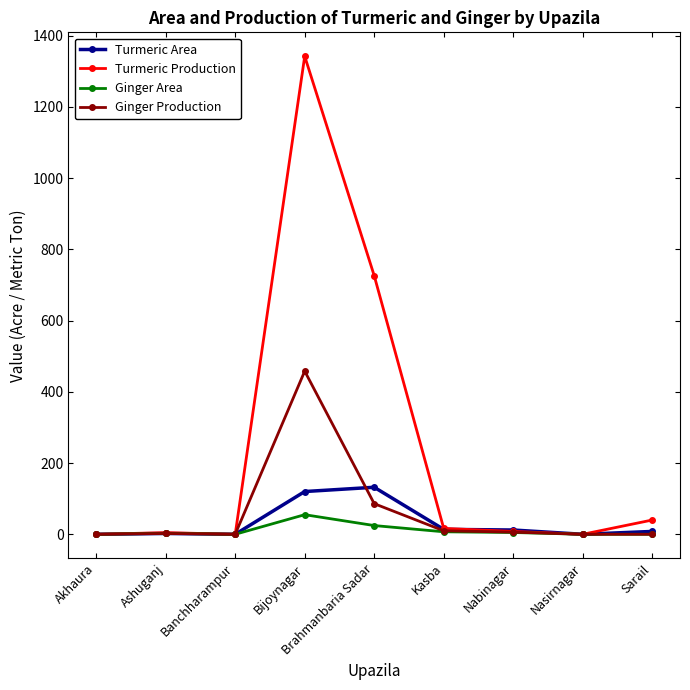

List the series in order of their peak value, highest first.

Turmeric Production, Ginger Production, Turmeric Area, Ginger Area